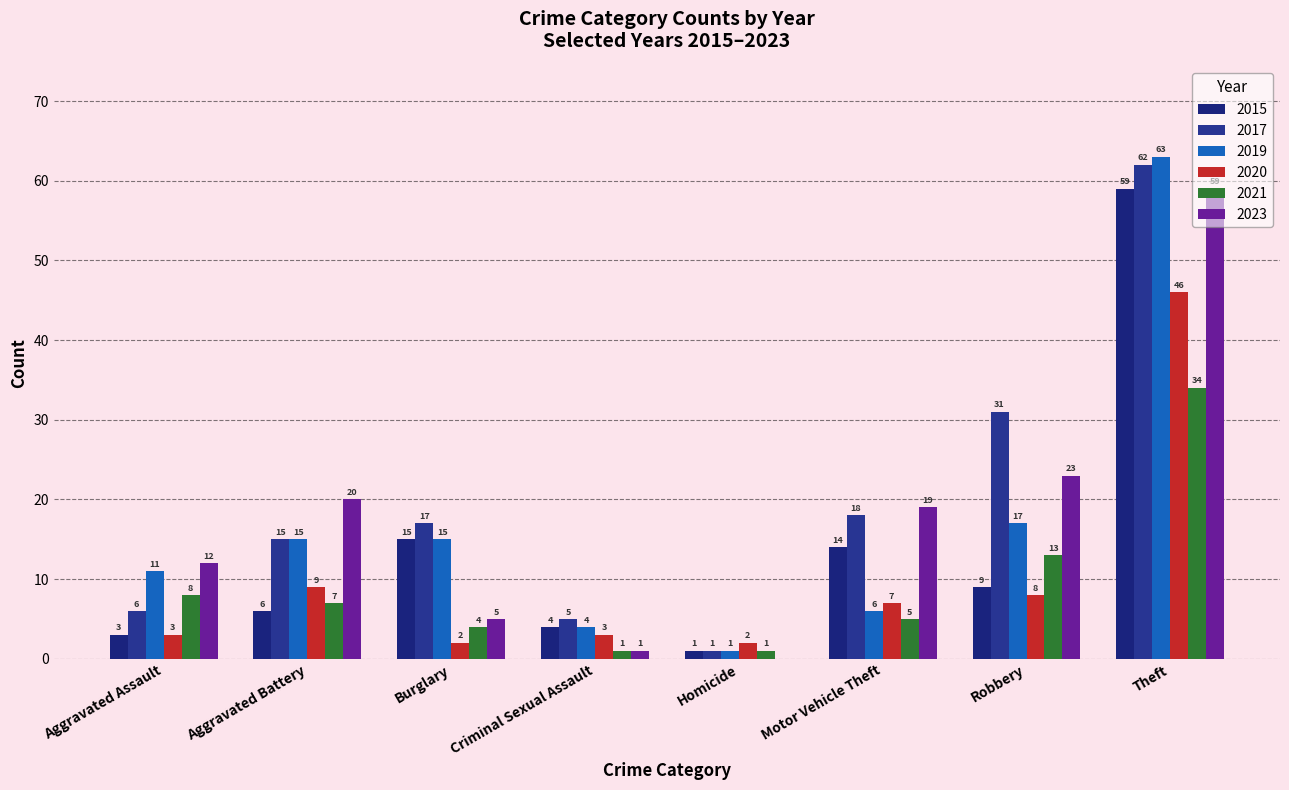

What is the difference between the second highest and minimum values in the 2023 series?

23